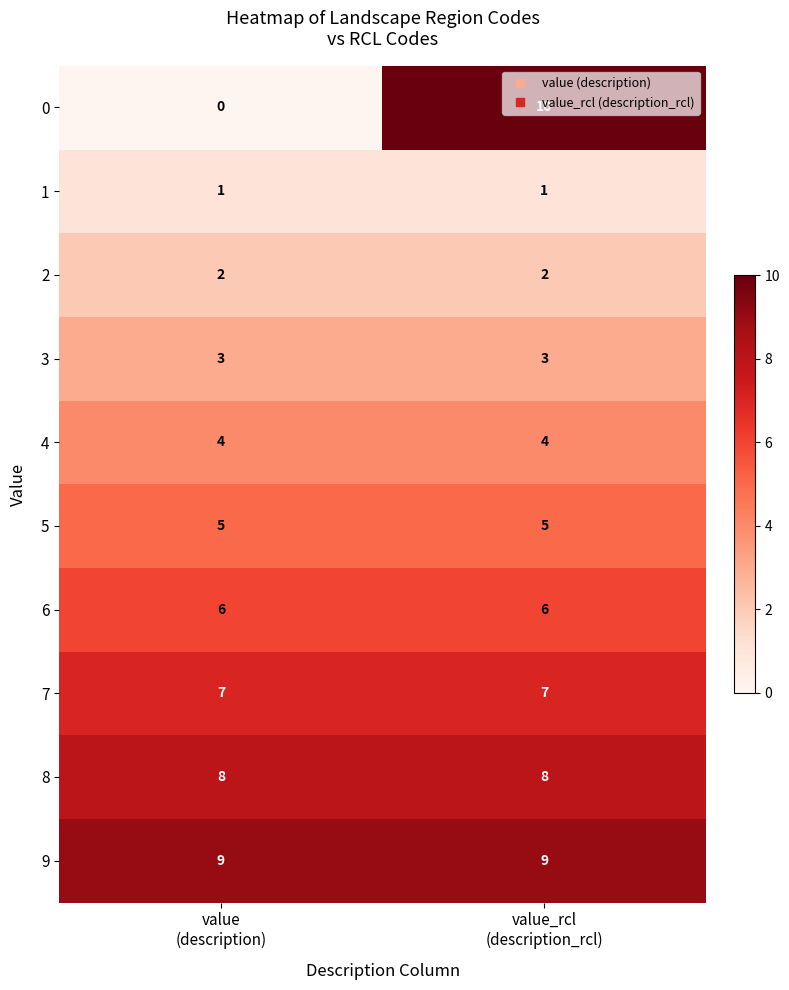

What is the average value of the 4 series?

4